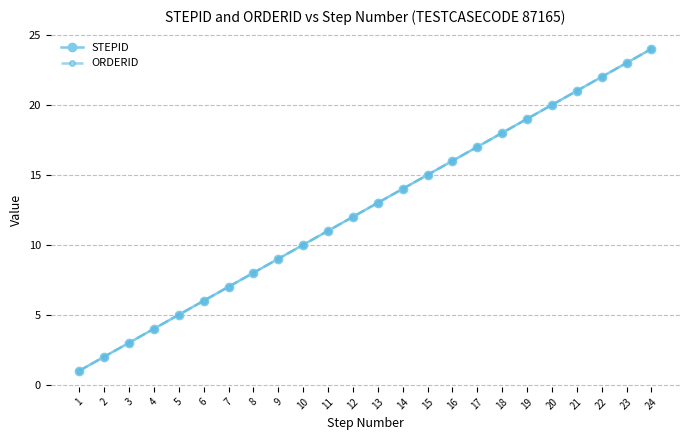

Reading left to right, list all the values displayed in this chart.

STEPID: 1=1	2=2	3=3	4=4	5=5	6=6	7=7	8=8	9=9	10=10	11=11	12=12	13=13	14=14	15=15	16=16	17=17	18=18	19=19	20=20	21=21	22=22	23=23	24=24
ORDERID: 1=1	2=2	3=3	4=4	5=5	6=6	7=7	8=8	9=9	10=10	11=11	12=12	13=13	14=14	15=15	16=16	17=17	18=18	19=19	20=20	21=21	22=22	23=23	24=24